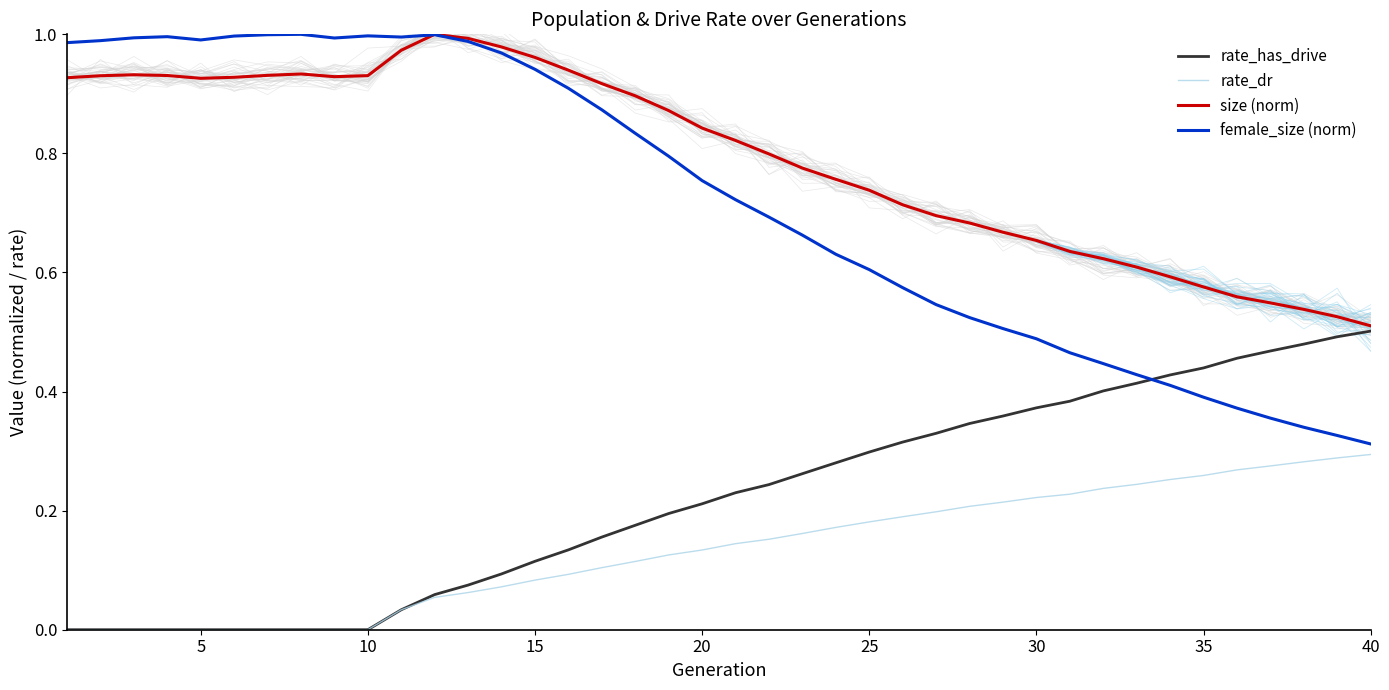

True or false: rate_dr and size (norm) intersect in this chart.

False